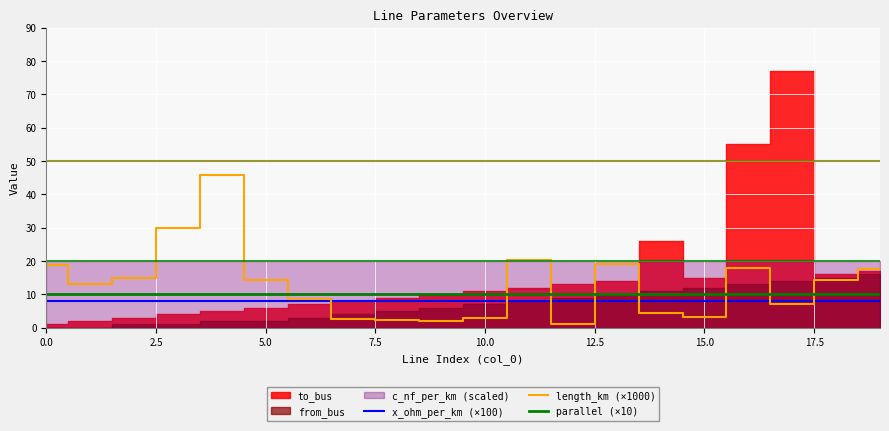

True or false: parallel (×10) and length_km (×1000) cross at least once.

True